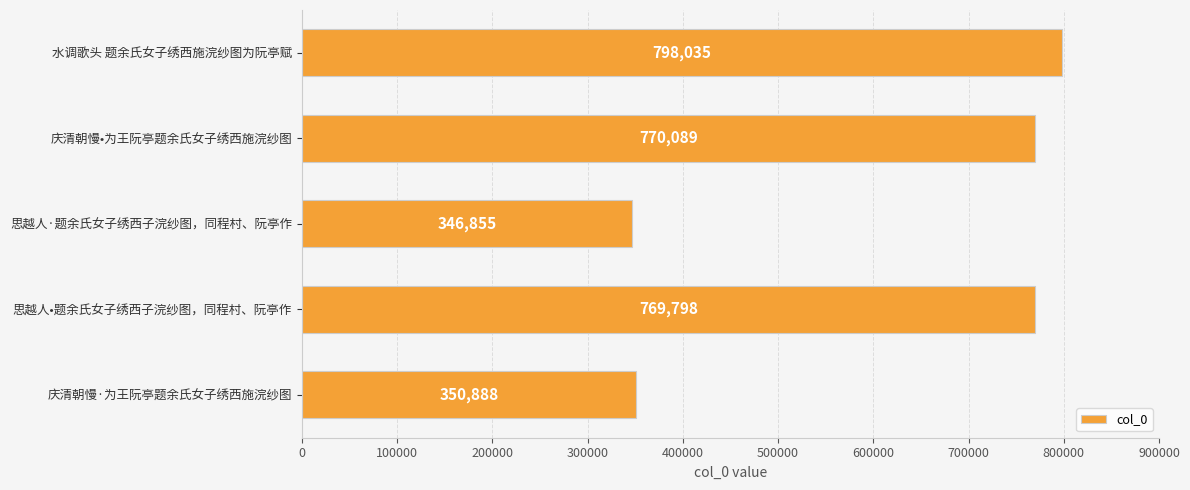

Approximately how many times larger is the value at 庆清朝慢·为王阮亭题余氏女子绣西施浣纱图 compared to 庆清朝慢•为王阮亭题余氏女子绣西施浣纱图?

0.5